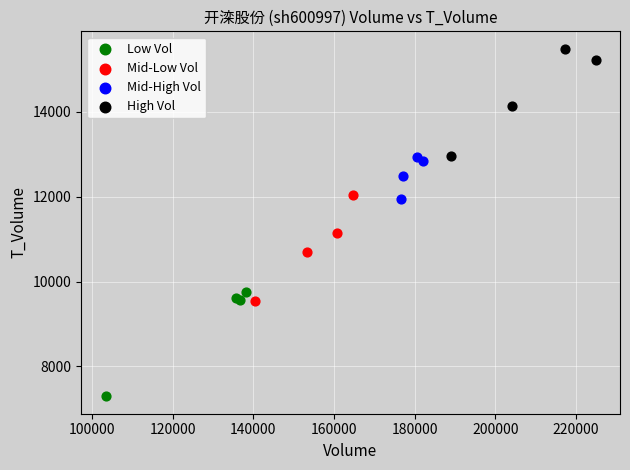

What are all the series names shown in the legend?

Low Vol, Mid-Low Vol, Mid-High Vol, High Vol